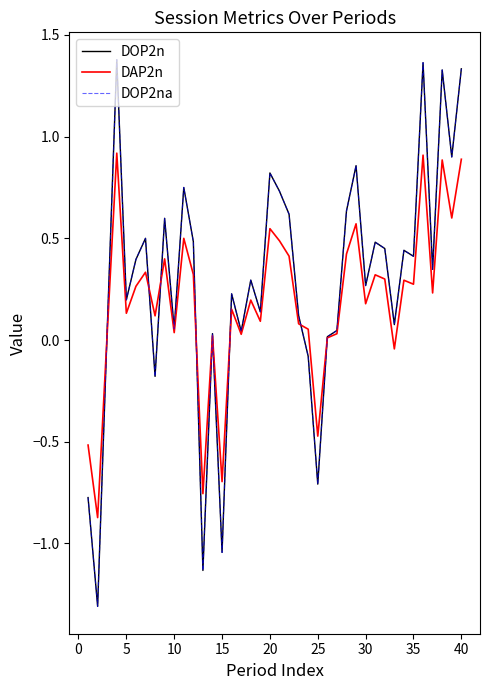

Does the chart display data point markers on the line(s)?

No